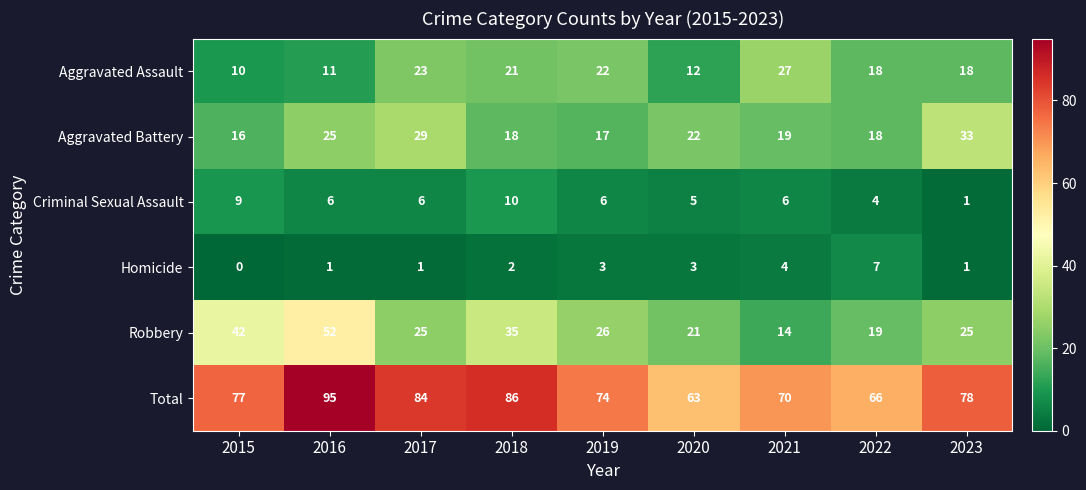

What is the sum of the Homicide values at 2015 and 2020?

3